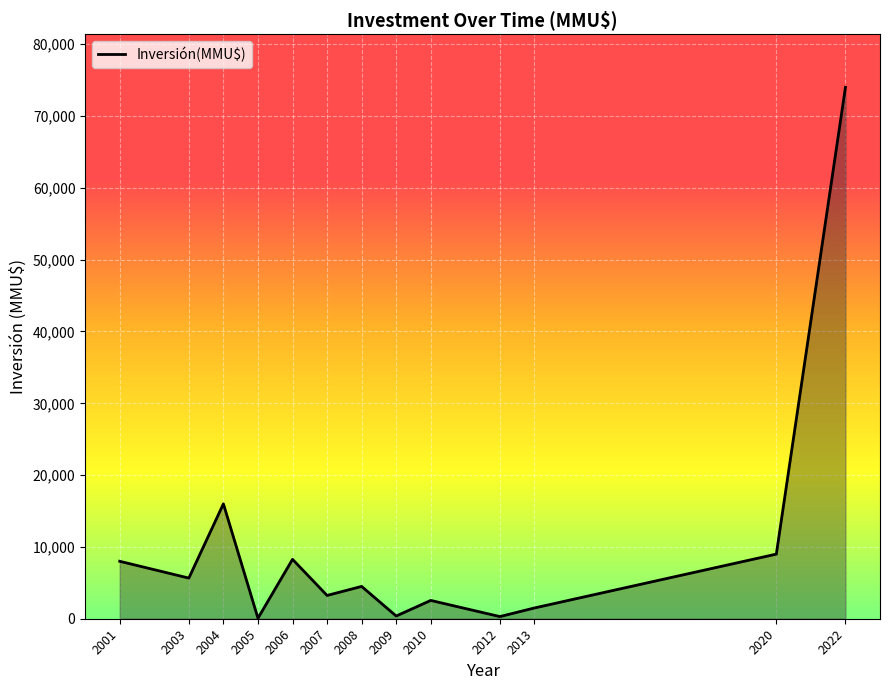

What is the greatest value displayed?

74000